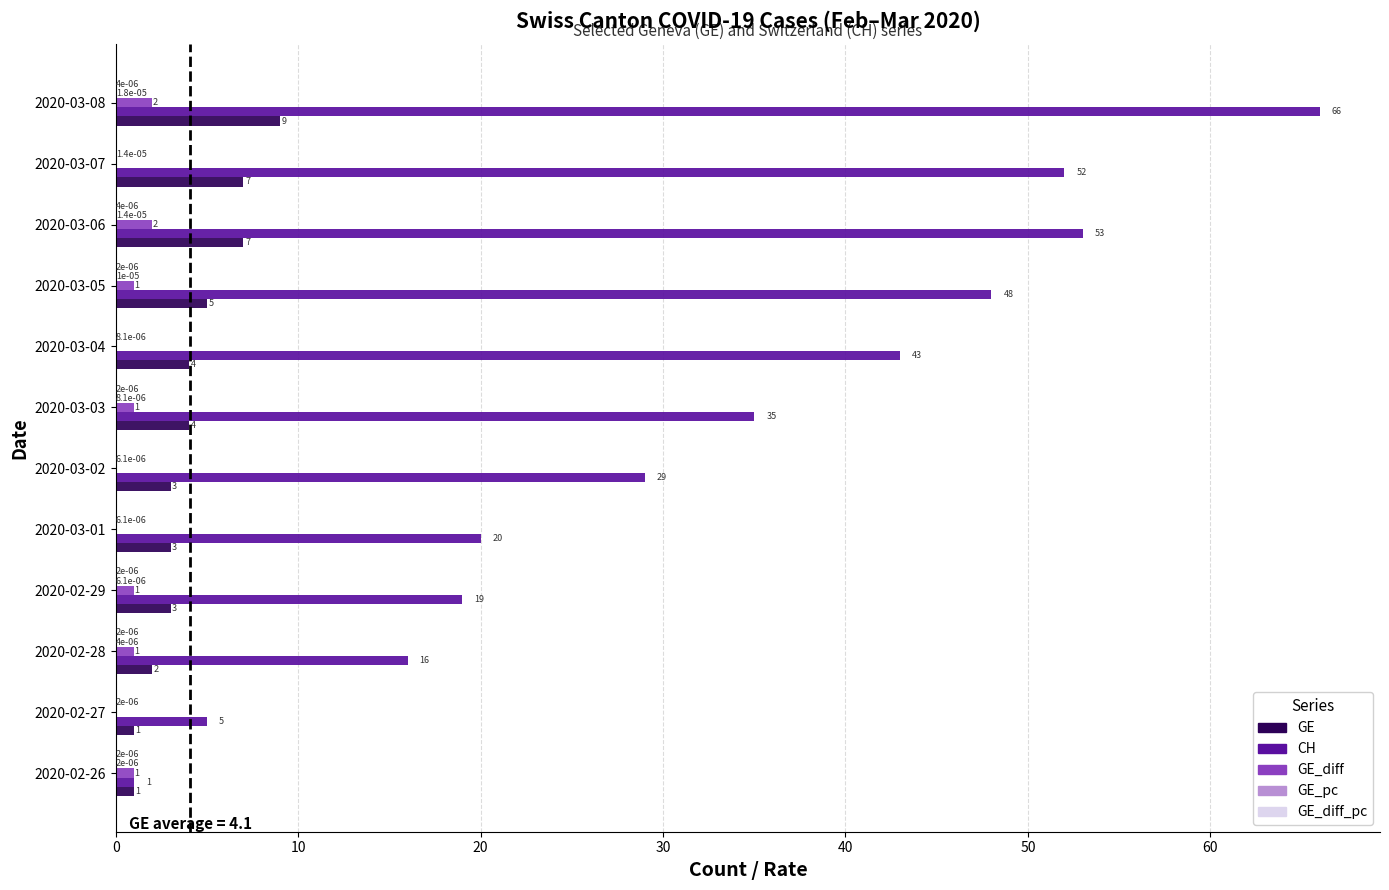

True or false: GE_diff has a value of 0.0 at 2020-03-02.

True